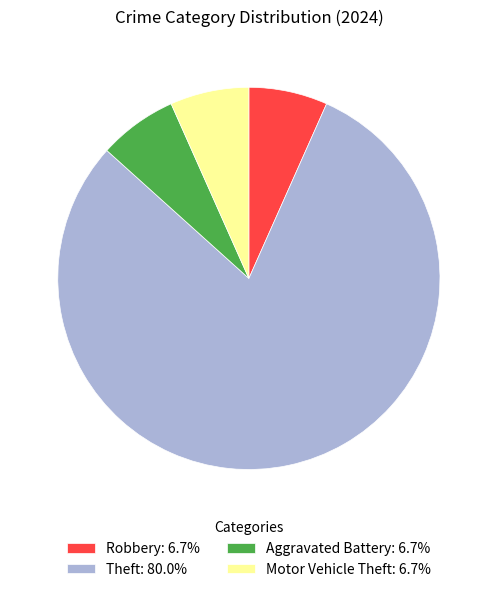

How many slices are in this pie chart?

4